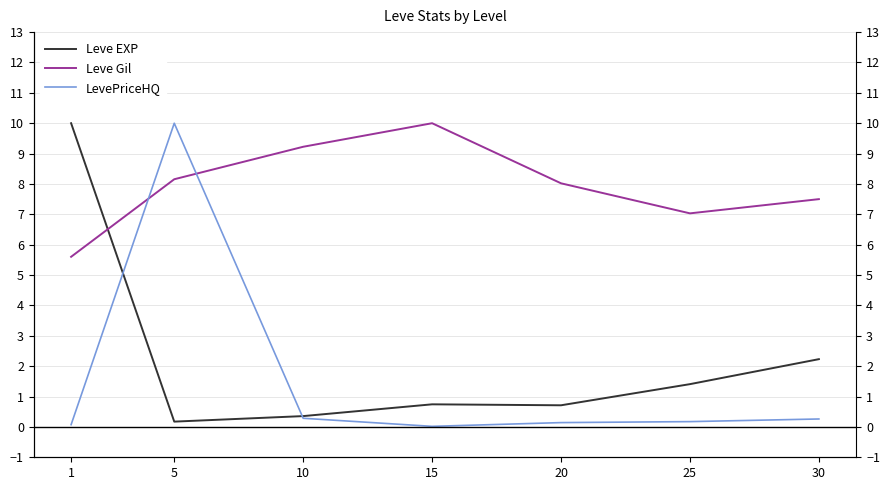

What is the approximate value of Leve EXP at 30?

2.2